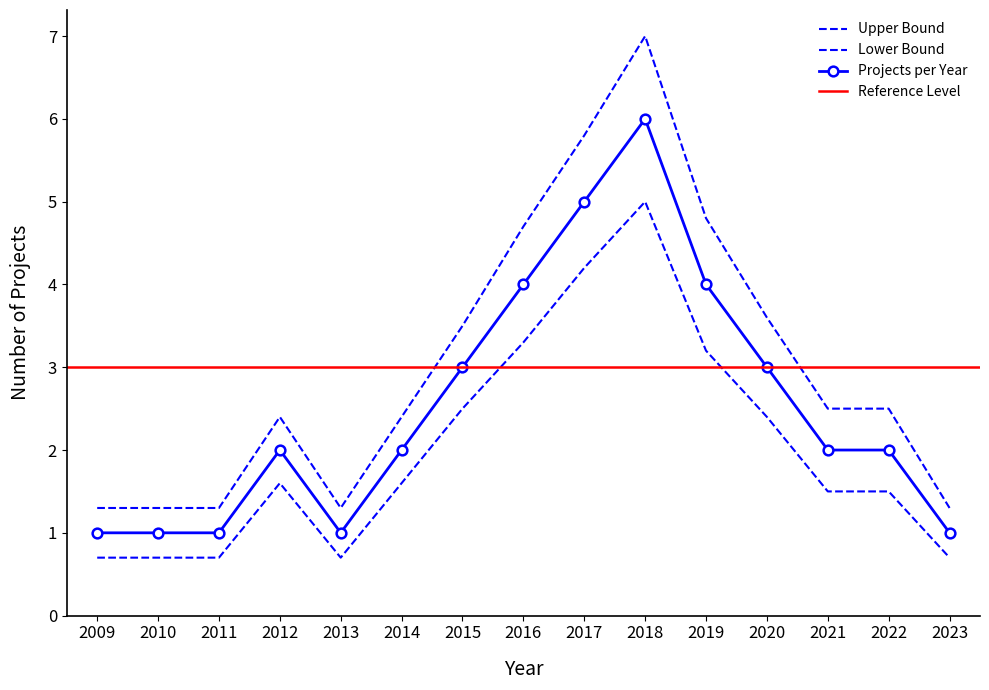

Is it true that Lower Bound equals 0.7 at 2009?

True